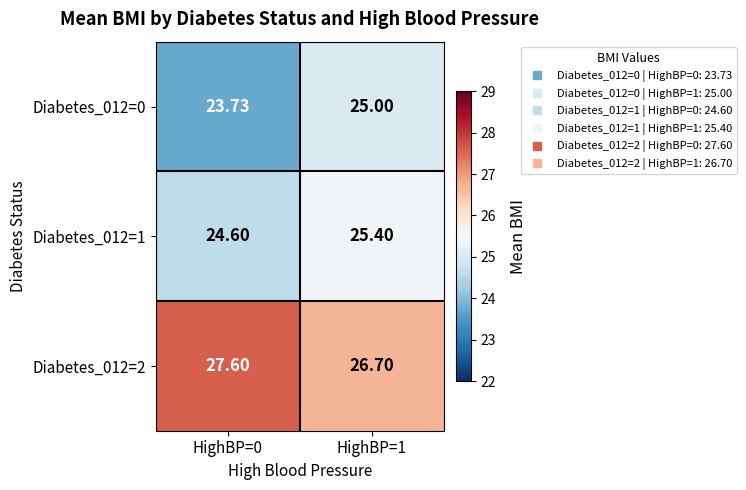

List the series in order of their overall mean, lowest first.

Diabetes_012=0, Diabetes_012=1, Diabetes_012=2